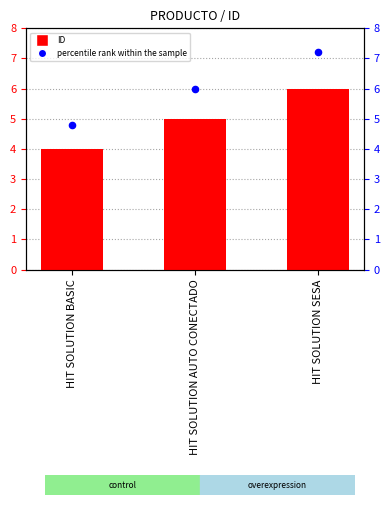

At which category is the sum across all series the highest?

HIT SOLUTION SESA